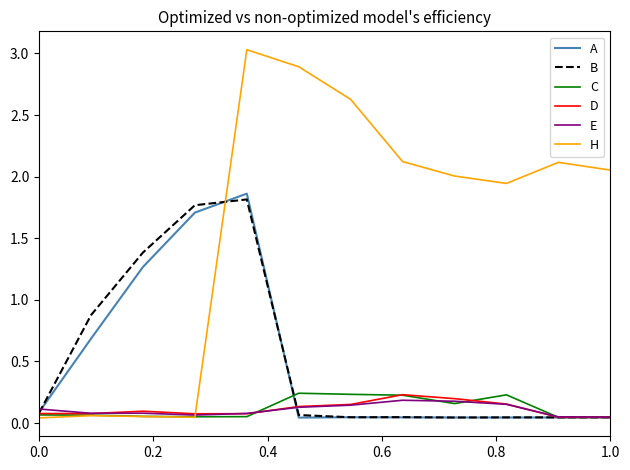

Which series has the widest spread of values?

H